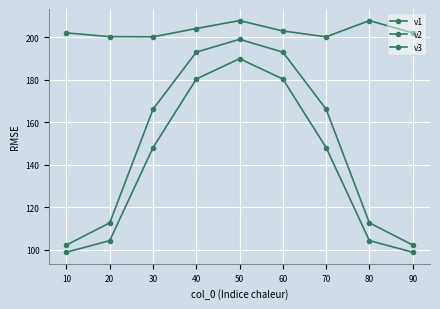

How many lines are shown in the chart?

3